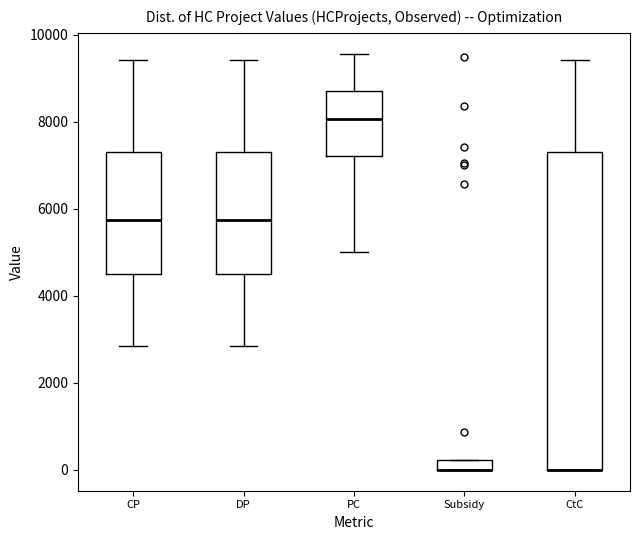

Where does the lower whisker of the box for PC end on the y-axis? The values are not printed on the chart, so give them approximately, as read against the axis.

5000